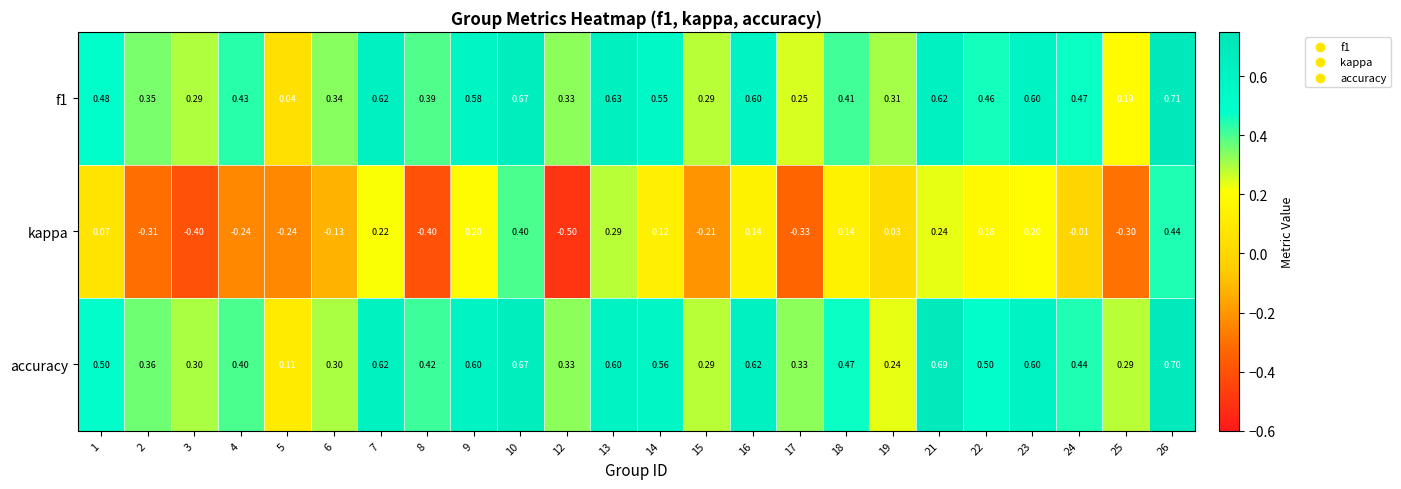

Which series has the largest range (max minus min)?

kappa